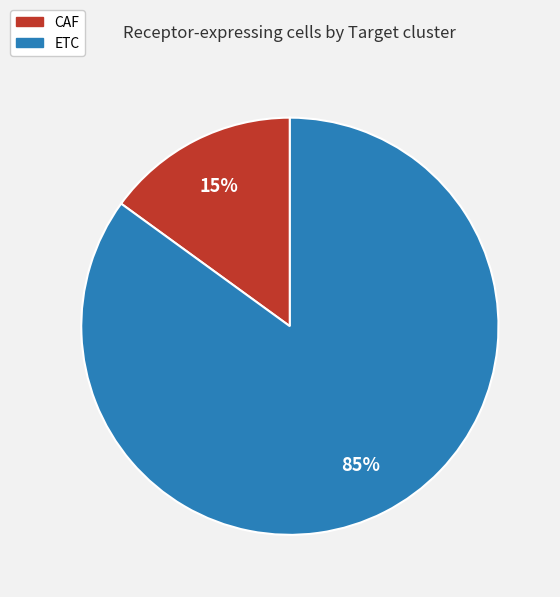

Between CAF and ETC, which is larger?

ETC